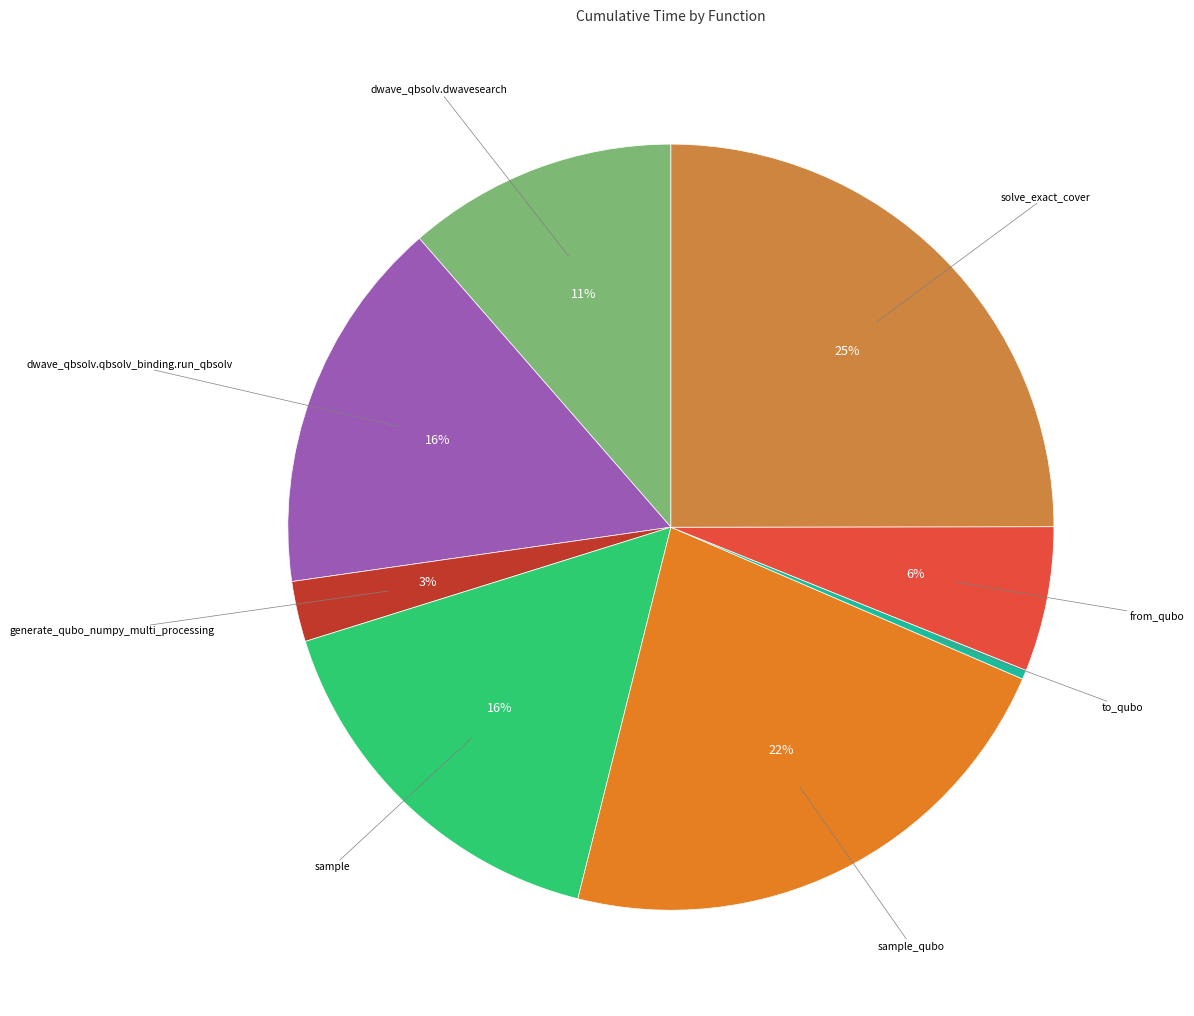

To the nearest percent, what is the average slice percentage?

12%